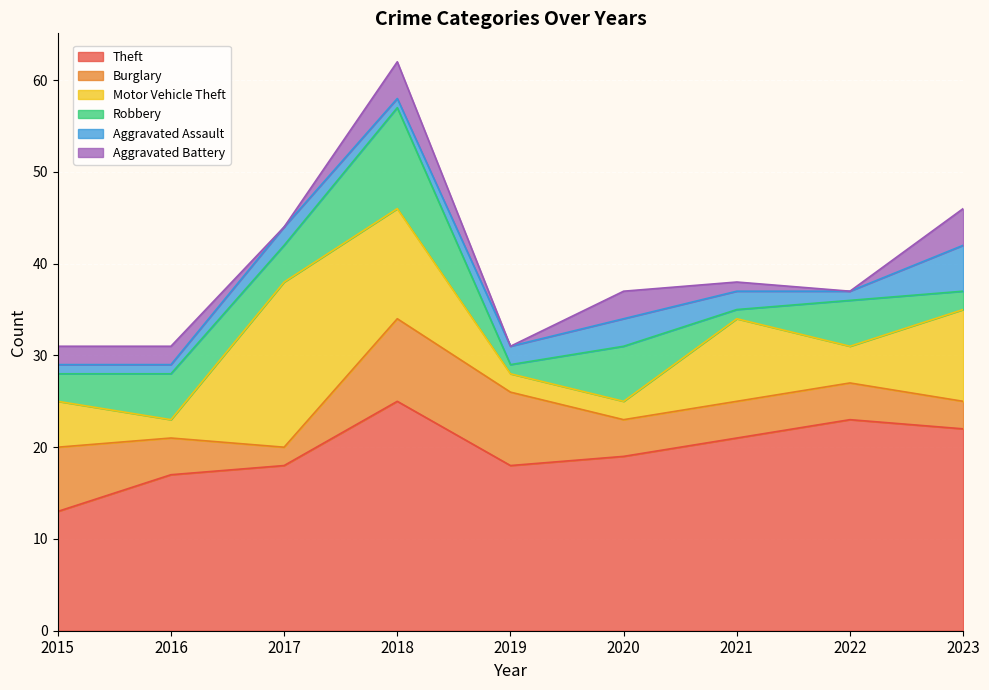

Which category has the highest value in the Robbery series?

2018